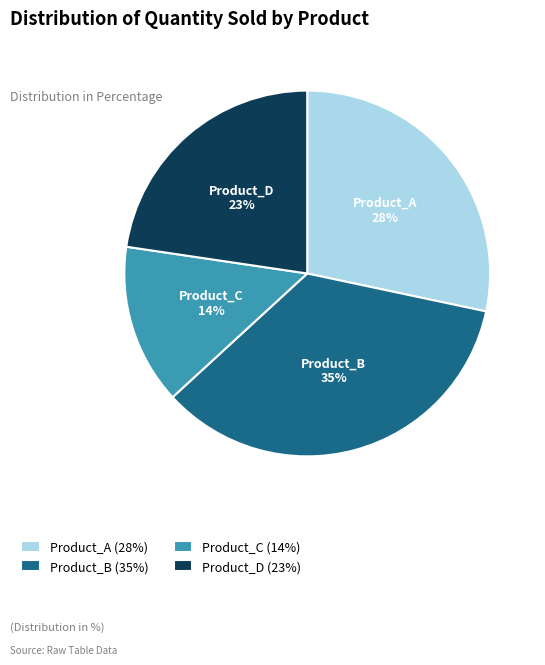

Is it true that Product_A is 28% of the pie?

True